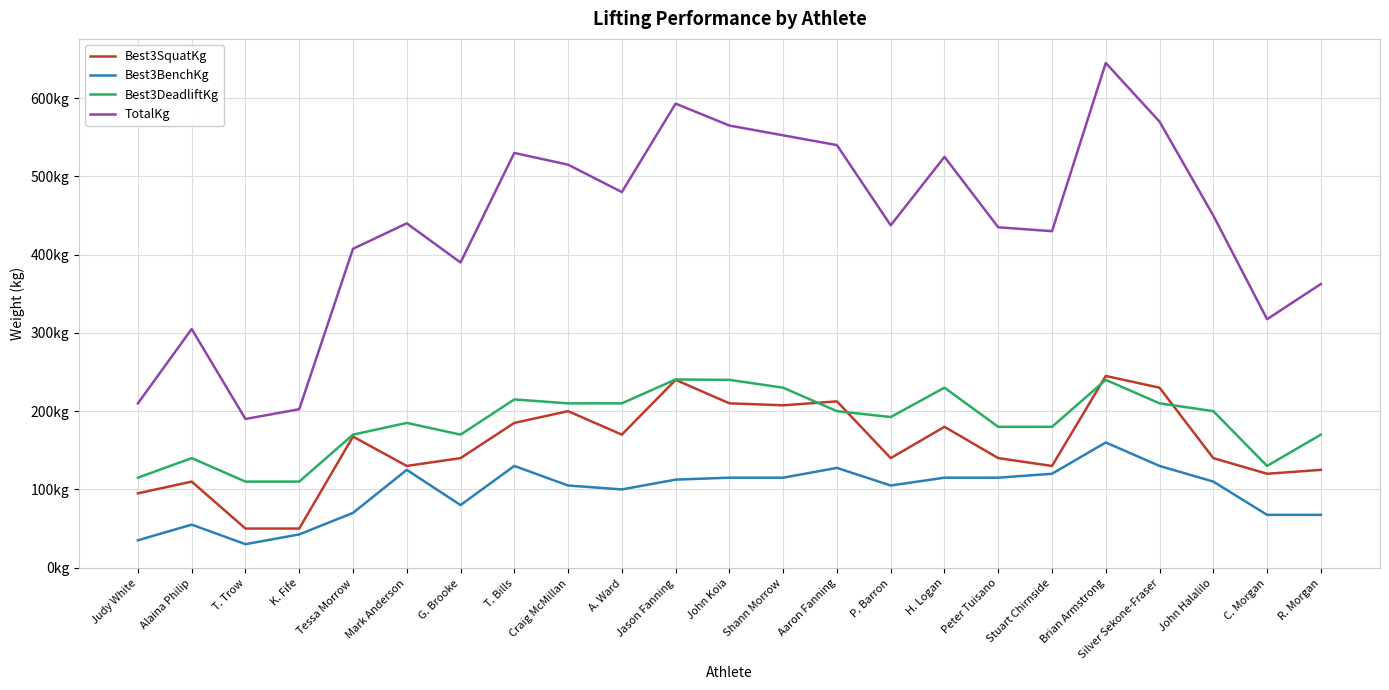

The value of Best3SquatKg at G. Brooke is 188.9. True or false?

False